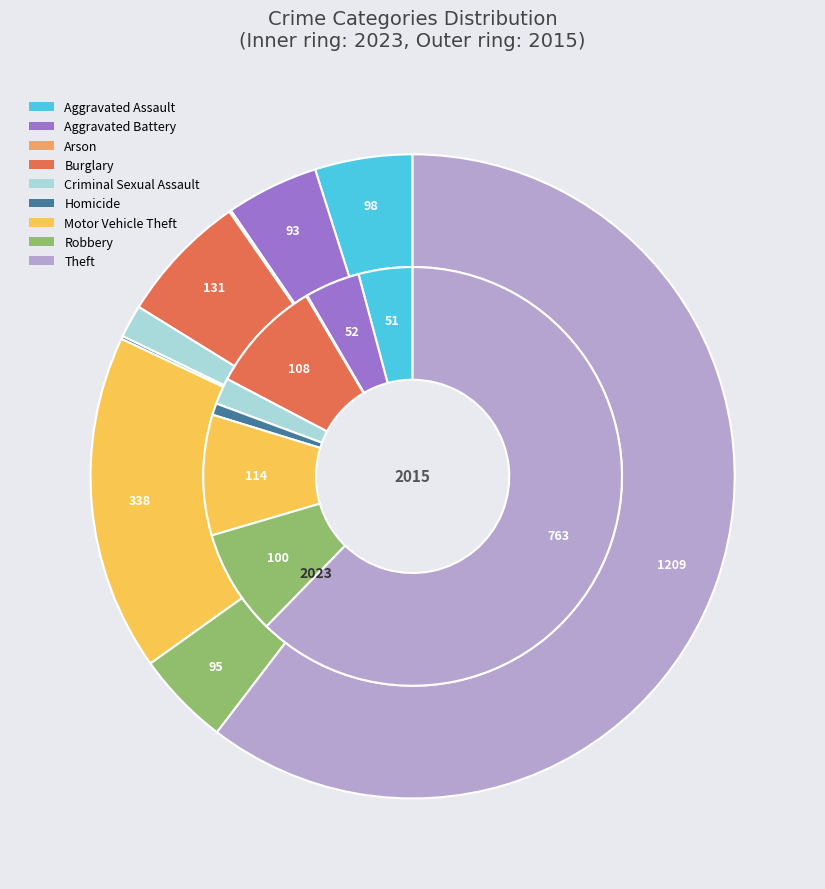

What percentage is the values_2015 slice, to the nearest percent?

4%